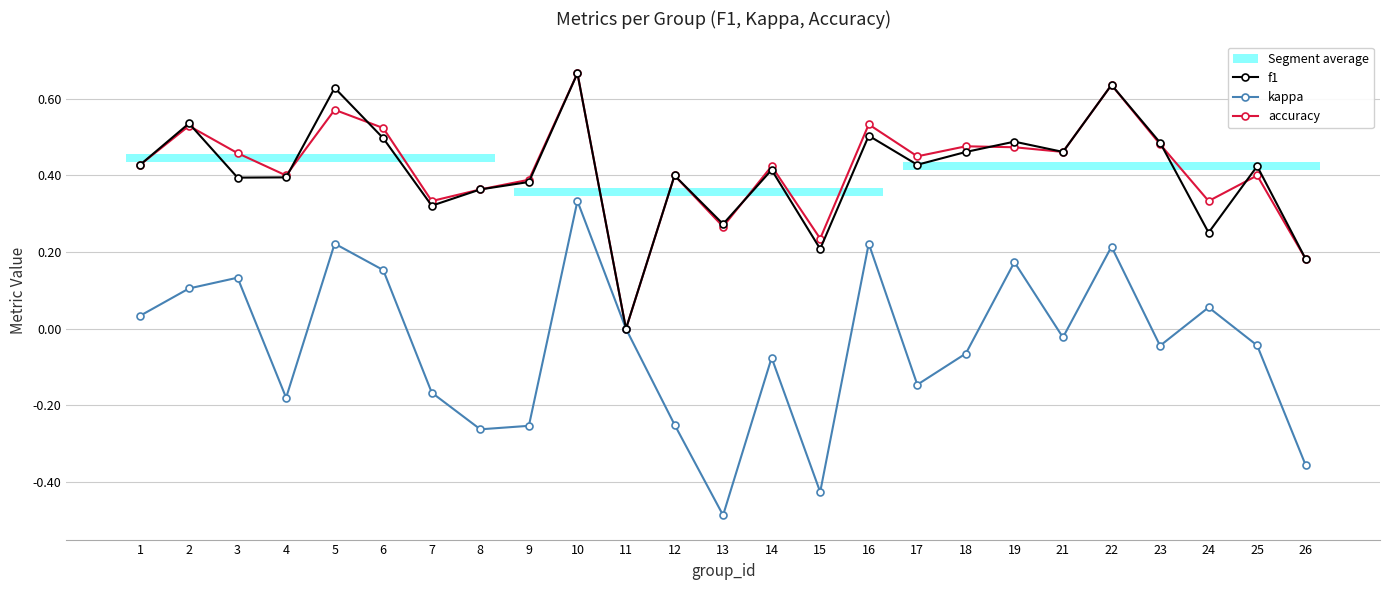

The value of f1 at 22 is 0.6. True or false?

True